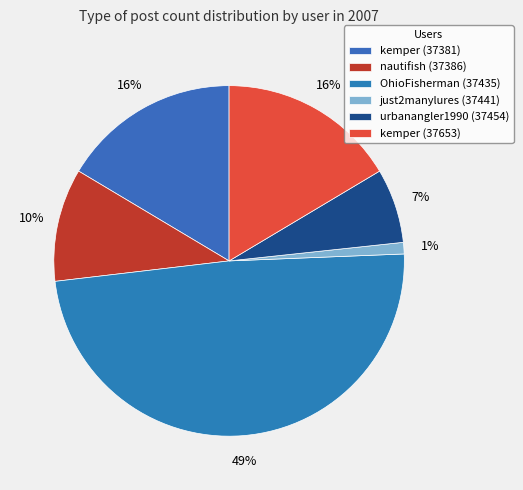

Is it true that just2manylures (37441) is 8% of the pie?

False